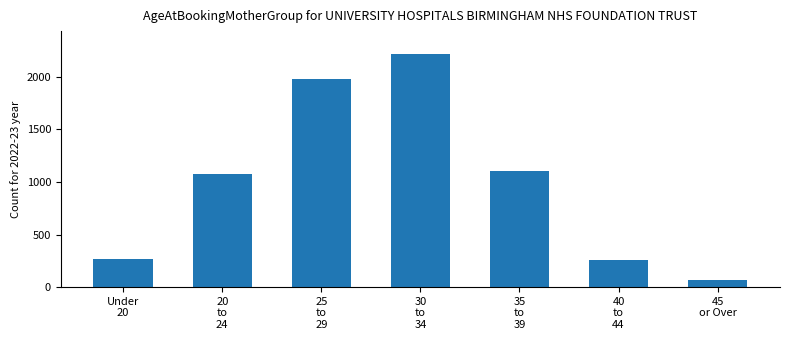

What is the sum of all values?

6960